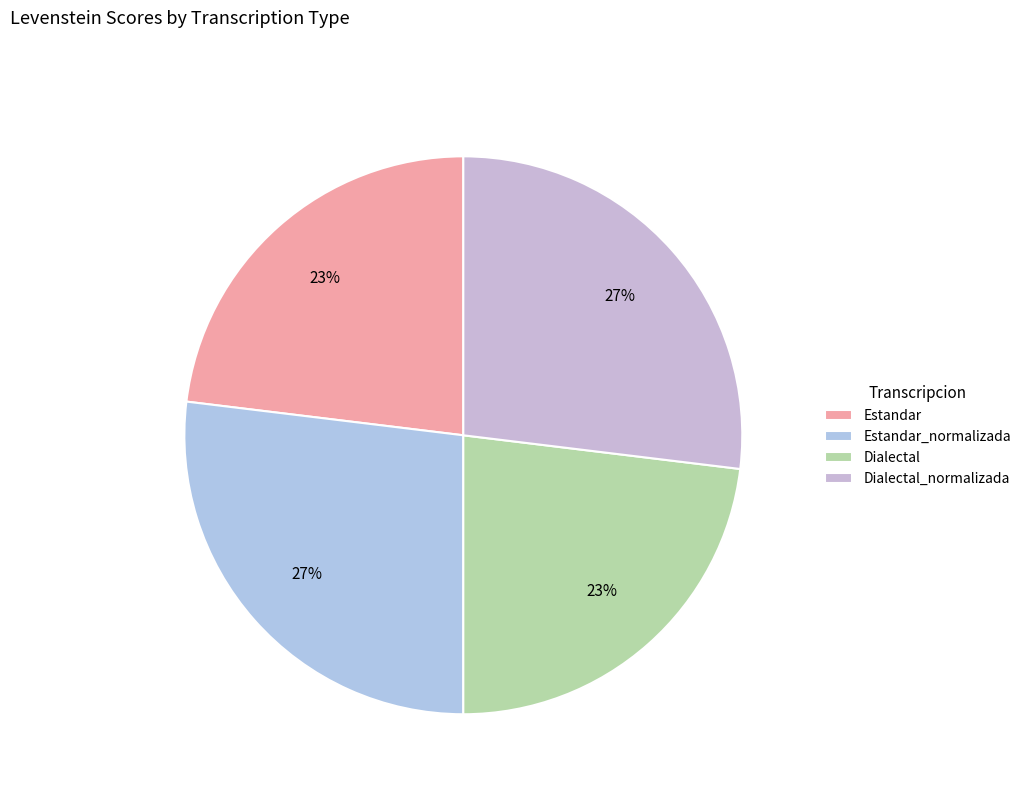

Which category has the smallest portion of the pie?

Estandar